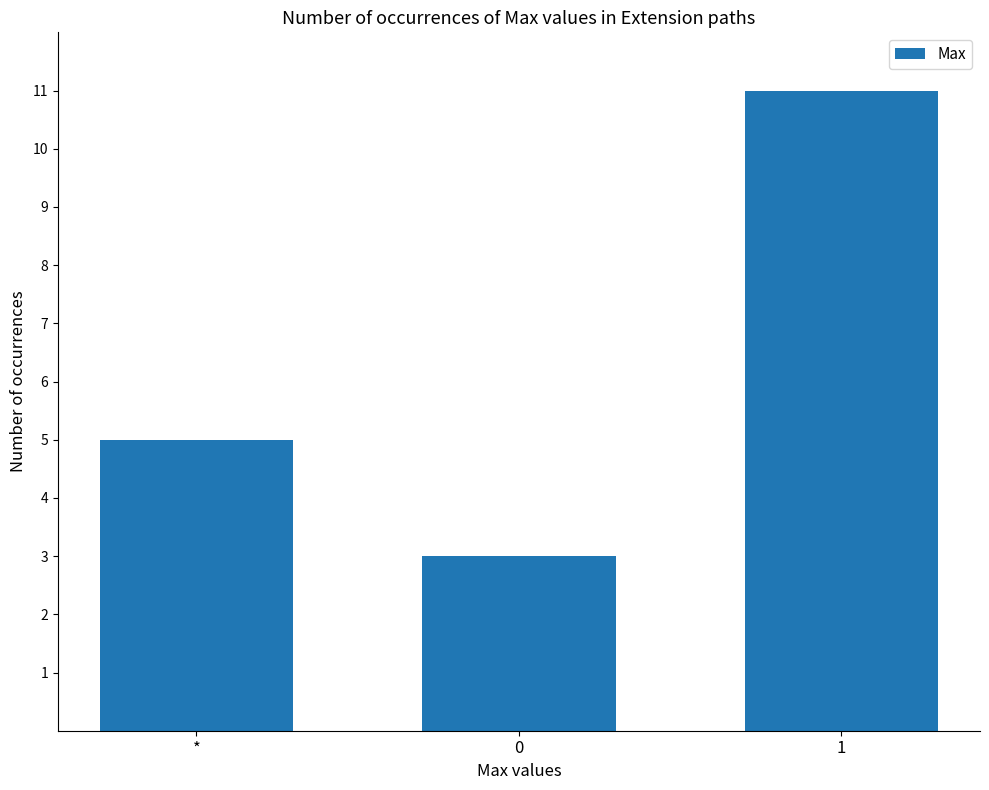

What is the ratio of the value at * to the value at 0?

1.7